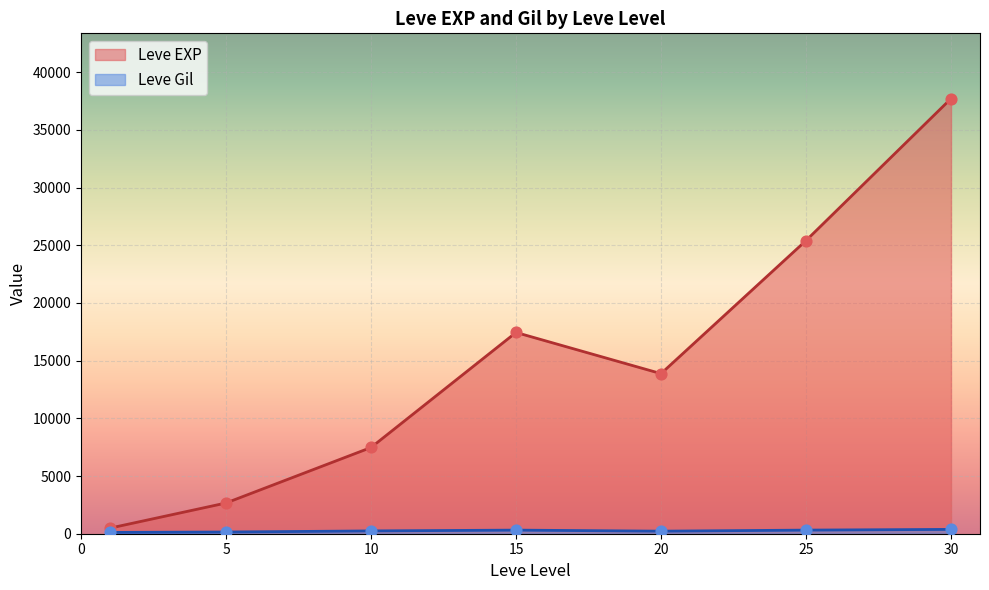

Which series reaches the maximum Y coordinate?

Leve EXP